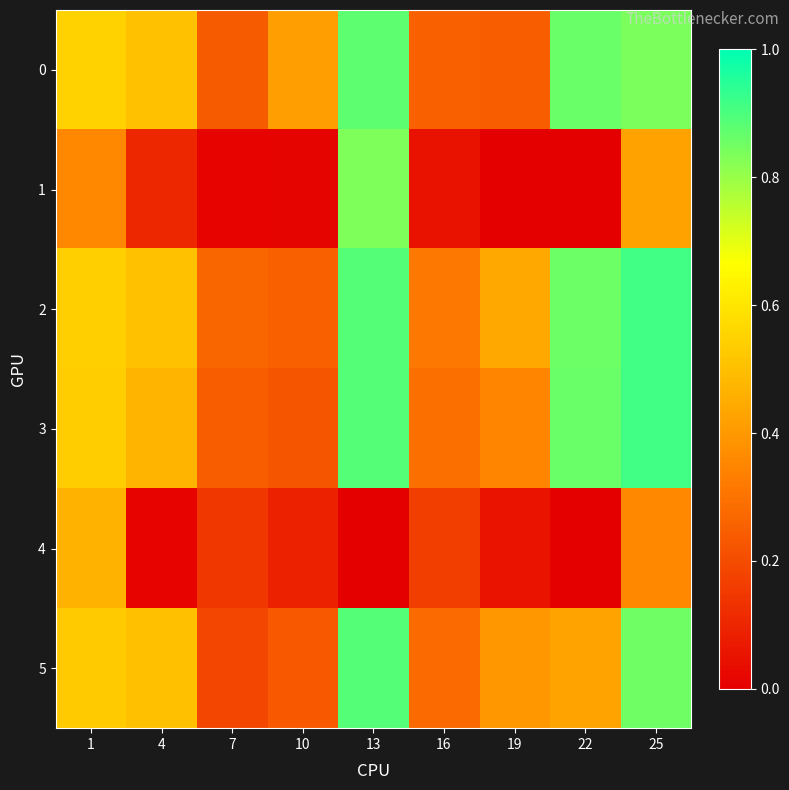

What is the total value across all series at 10?

1.2